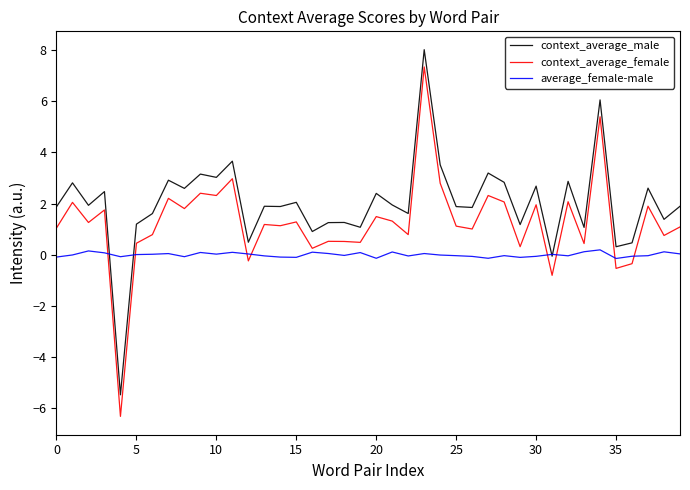

Rank the series by their maximum value, from lowest to highest.

average_female-male, context_average_female, context_average_male